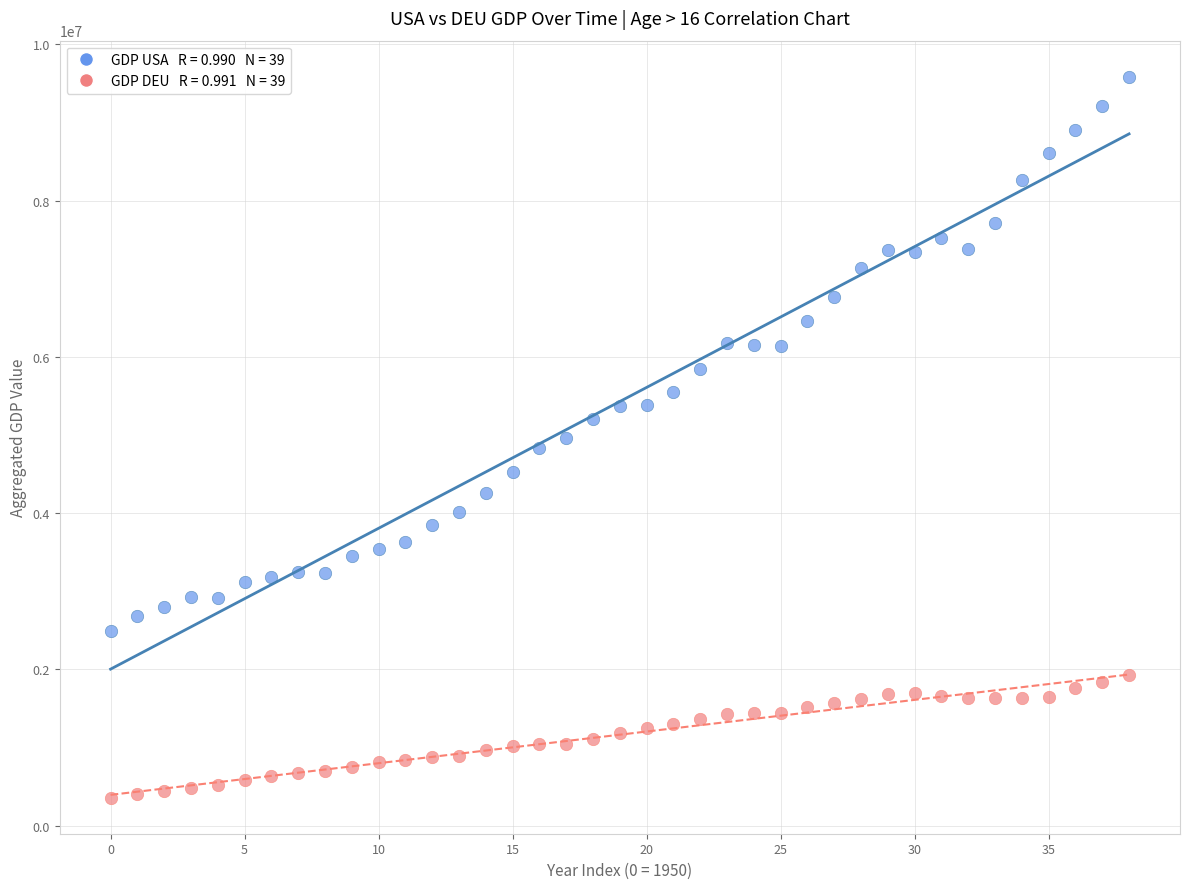

Across all data points, what is the range of Y values (max minus min)?

9228362.4